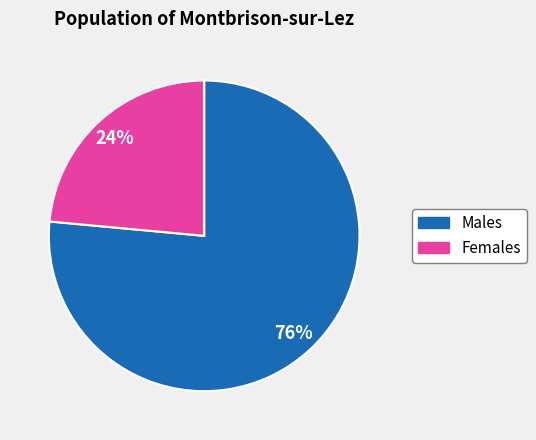

Does any single category account for the majority?

Yes